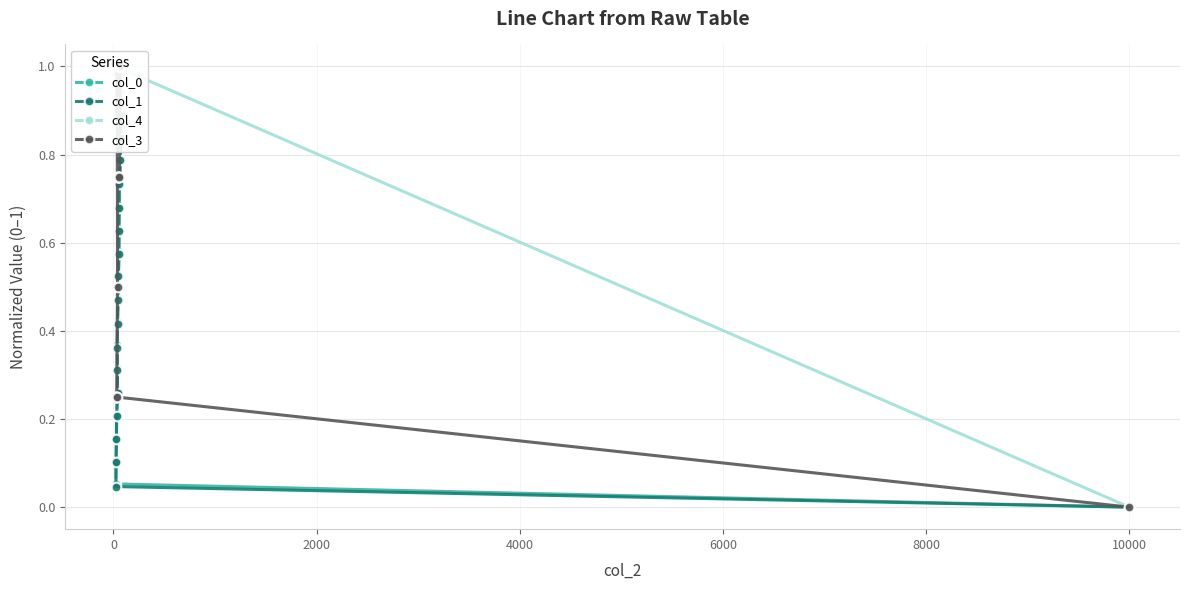

At 0, list the series in order from largest to smallest.

col_4, col_3, col_0, col_1